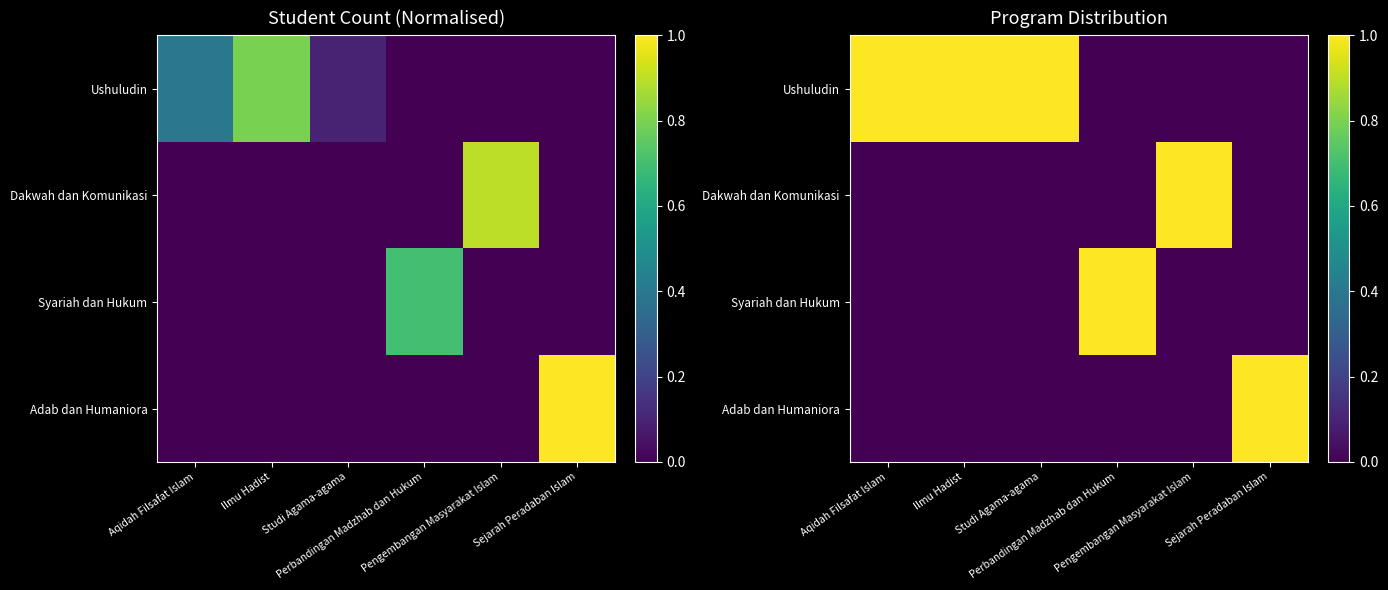

How many values in the Ushuludin series are below 1?

3